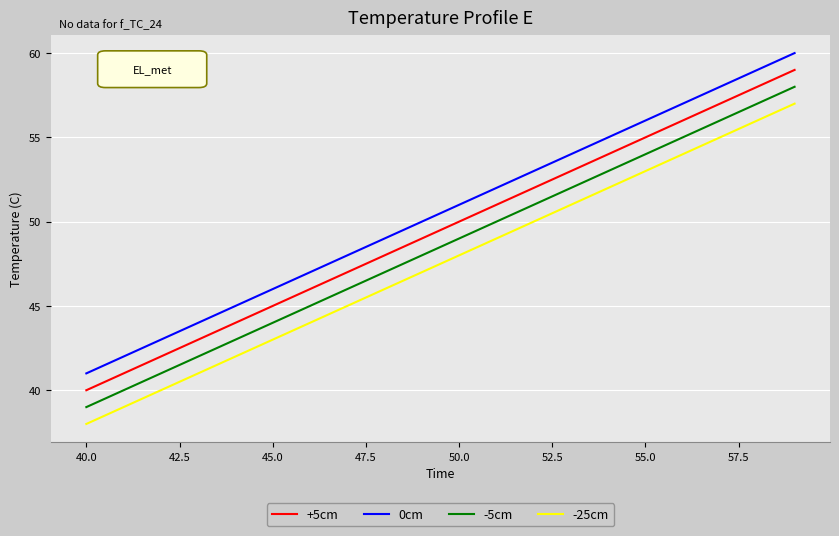

Which series has the largest total across all categories?

0cm